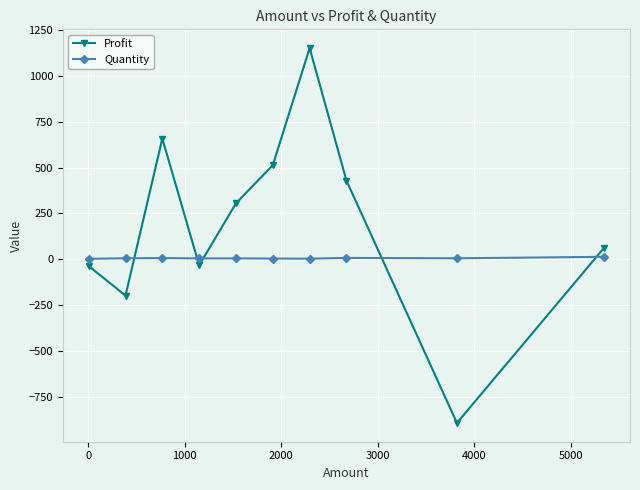

List the series in order of their overall mean, lowest first.

Quantity, Profit